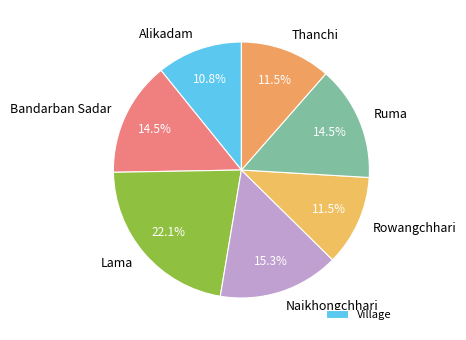

What percentage is NOT represented by Thanchi?

88.5%